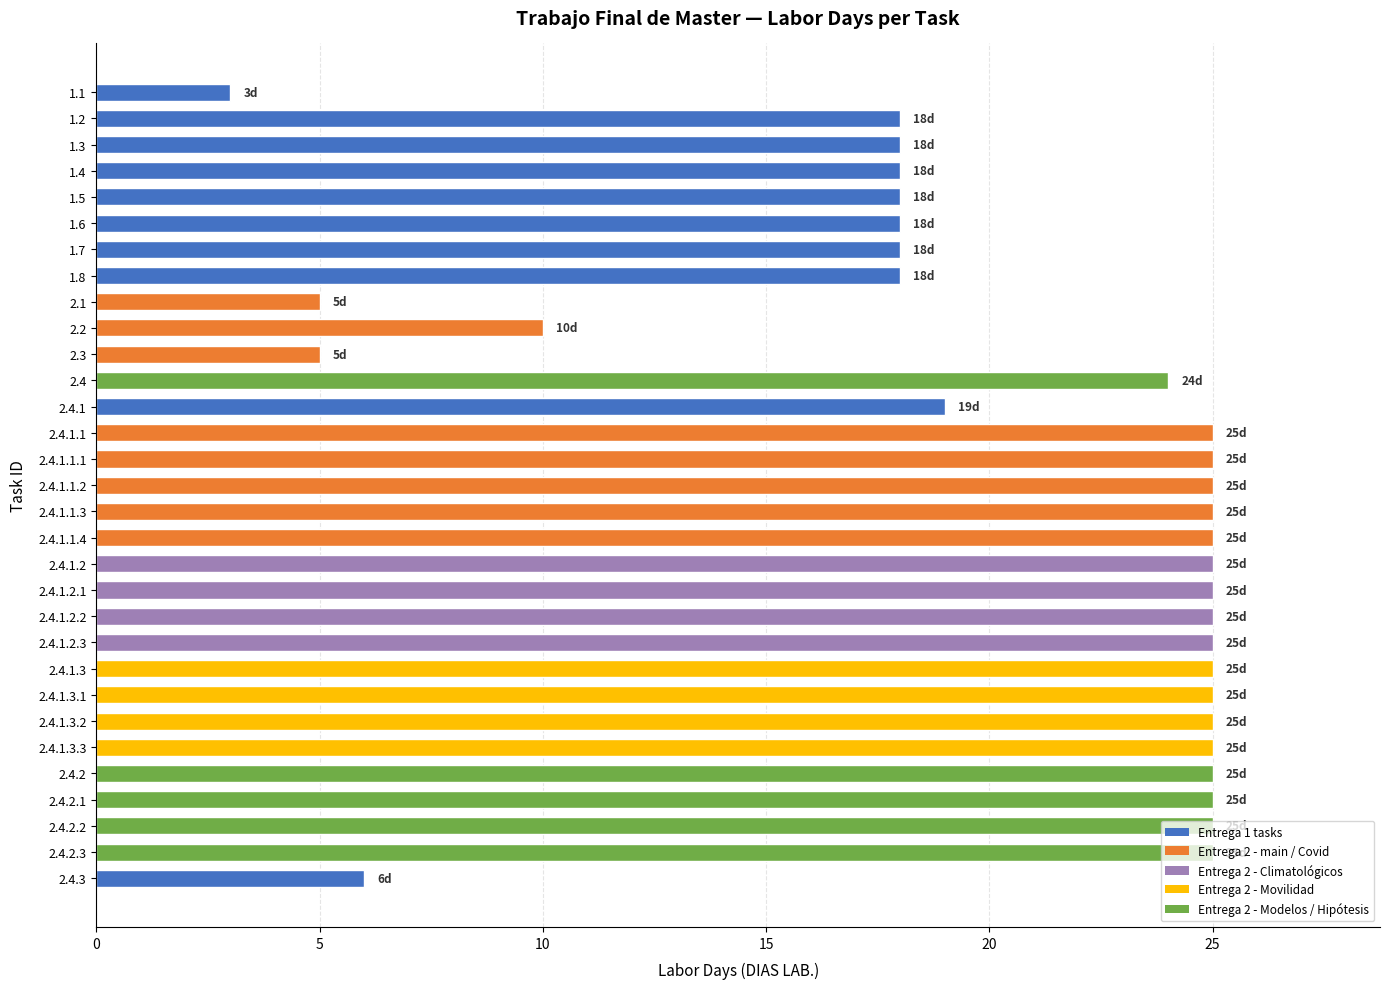

What position from the bottom is 2.4.1.1.1?

17